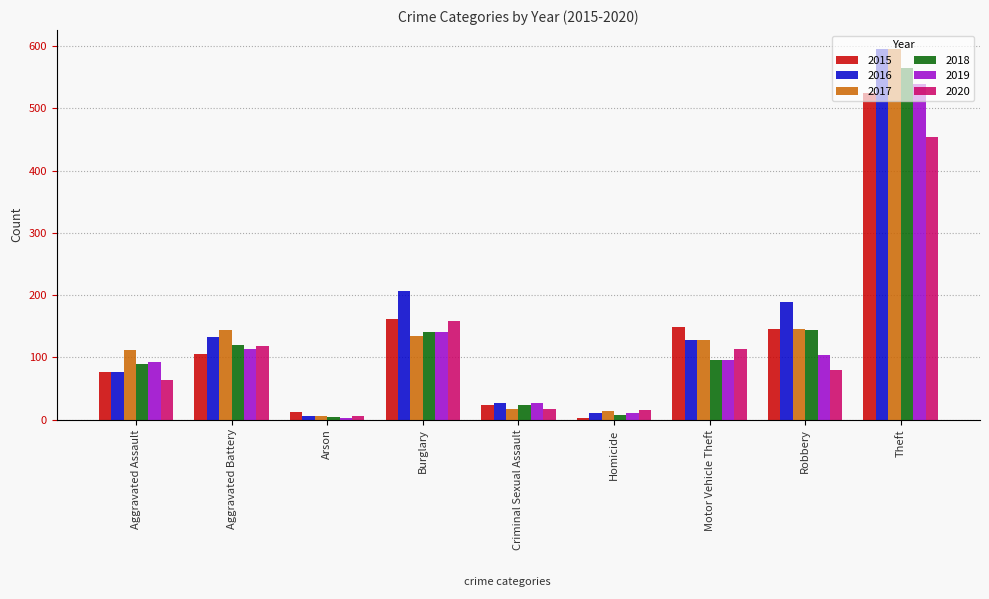

Is it true that 2017 equals 596 at Theft?

True